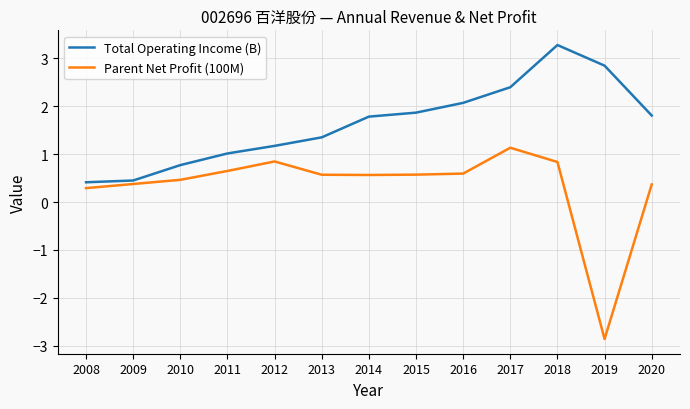

Which series has the widest spread of values?

Parent Net Profit (100M)